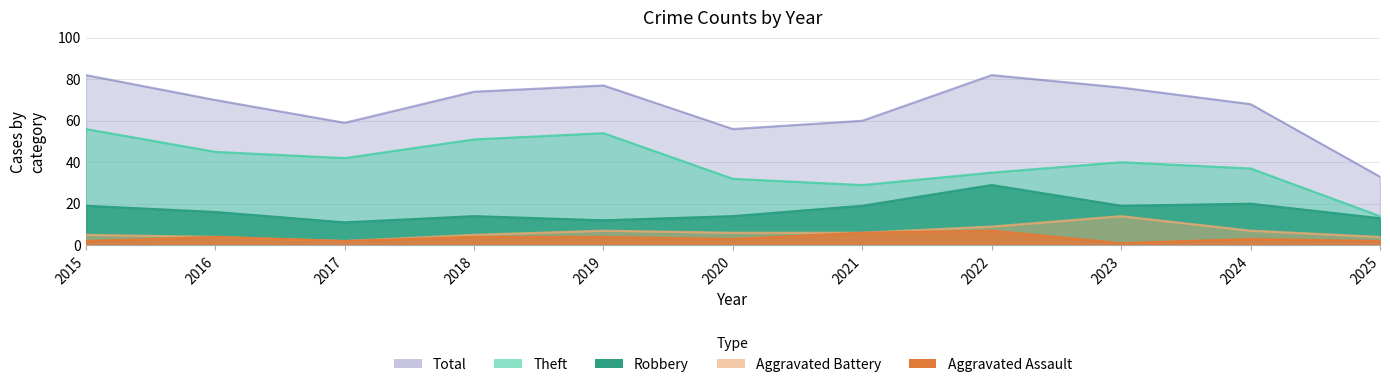

At which category does Theft reach its first local valley?

2017